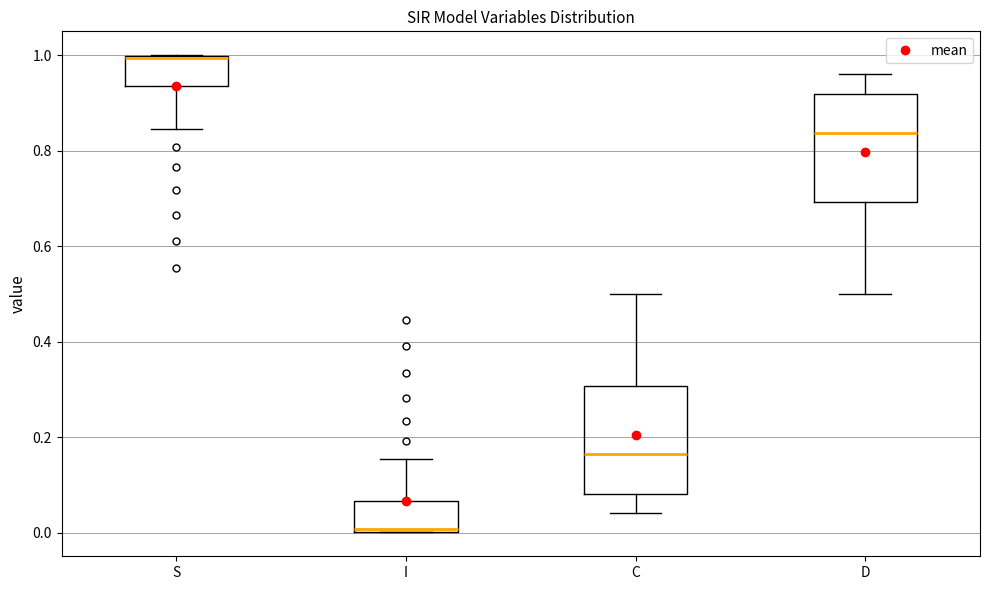

Which box has the lowest median line?

I